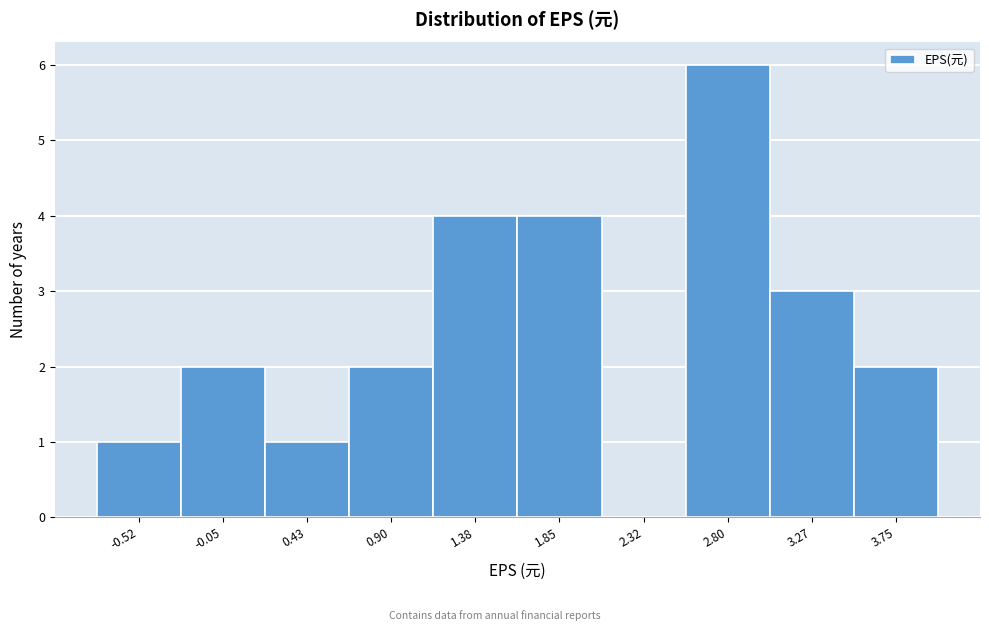

Reading right to left, transcribe all the data shown in this chart.

3.75=2	3.27=3	2.80=6	2.32=0	1.85=4	1.38=4	0.90=2	0.43=1	-0.05=2	-0.52=1